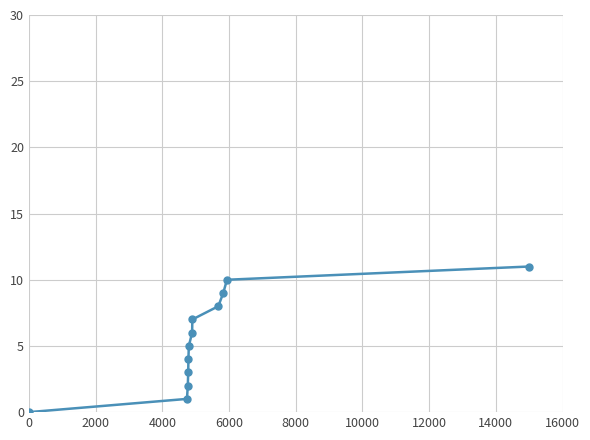

True or false: there are more than 2 points higher than both neighbors.

False